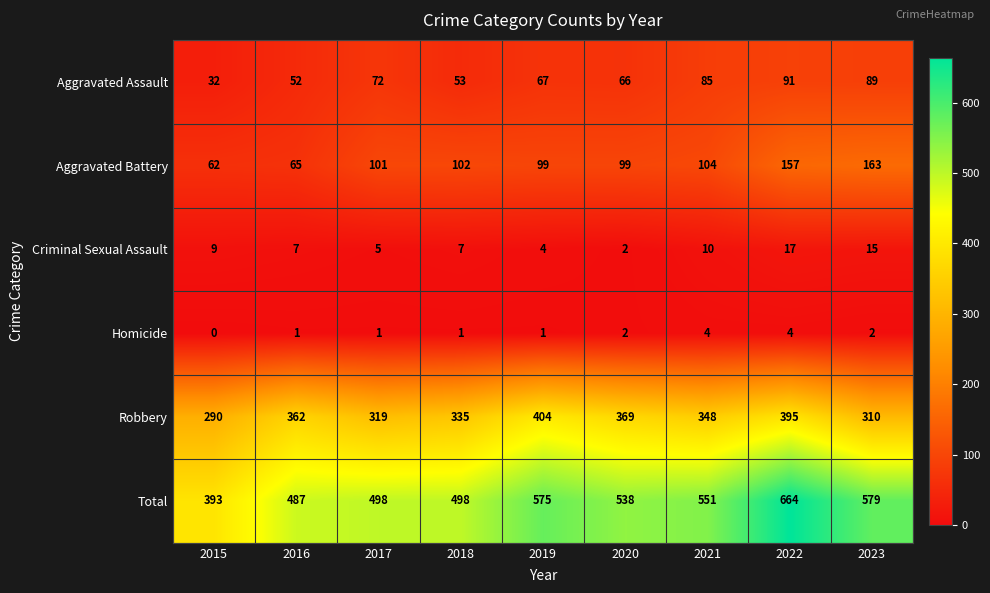

How many categories are shown in the chart?

9